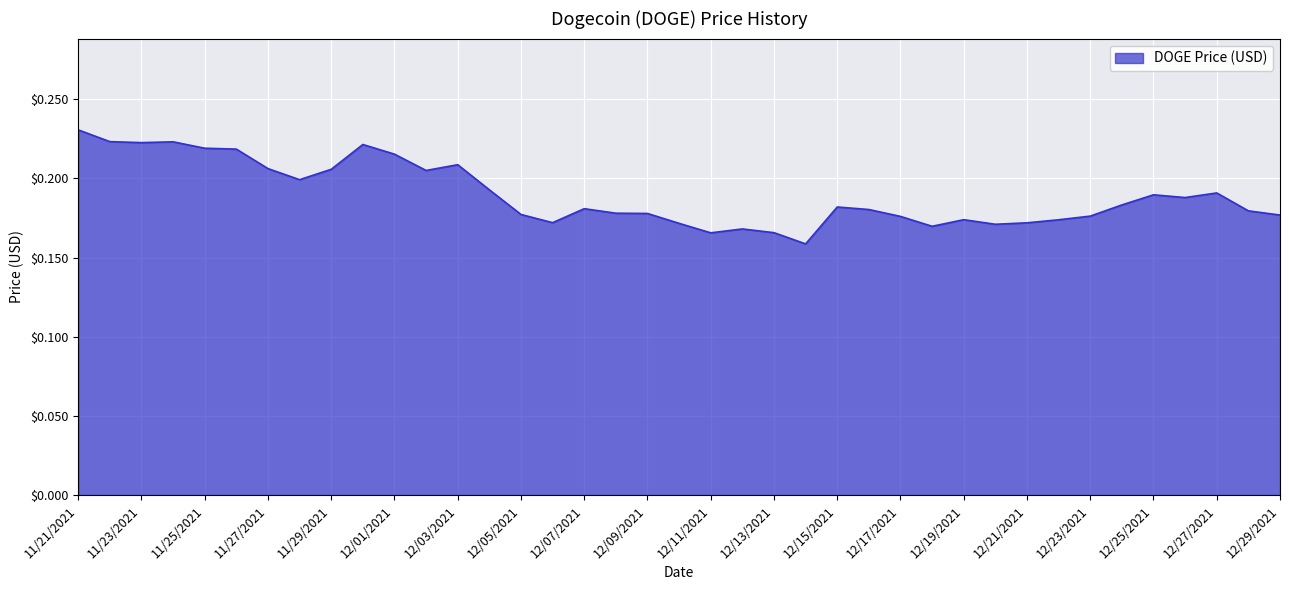

Rank the categories by value from lowest to highest.

12/14/2021, 12/11/2021, 12/13/2021, 12/12/2021, 12/18/2021, 12/20/2021, 12/10/2021, 12/21/2021, 12/06/2021, 12/22/2021, 12/19/2021, 12/17/2021, 12/23/2021, 12/29/2021, 12/05/2021, 12/09/2021, 12/08/2021, 12/28/2021, 12/16/2021, 12/07/2021, 12/15/2021, 12/24/2021, 12/26/2021, 12/25/2021, 12/27/2021, 12/04/2021, 11/28/2021, 12/02/2021, 11/29/2021, 11/27/2021, 12/03/2021, 12/01/2021, 11/26/2021, 11/25/2021, 11/30/2021, 11/23/2021, 11/24/2021, 11/22/2021, 11/21/2021